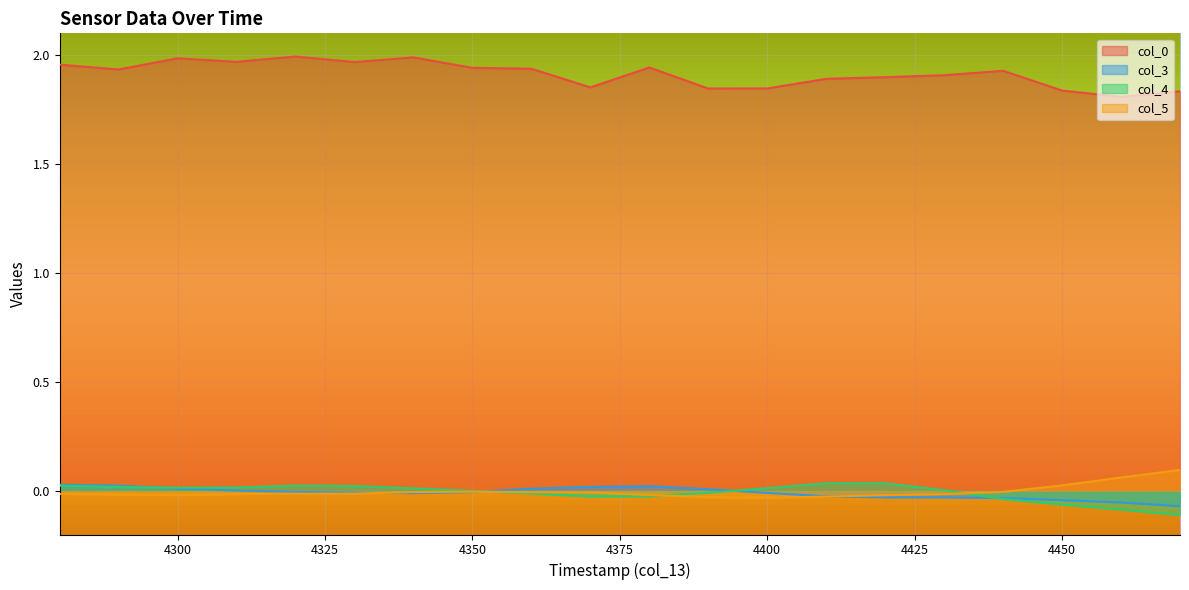

What is the greatest value displayed?

2.0